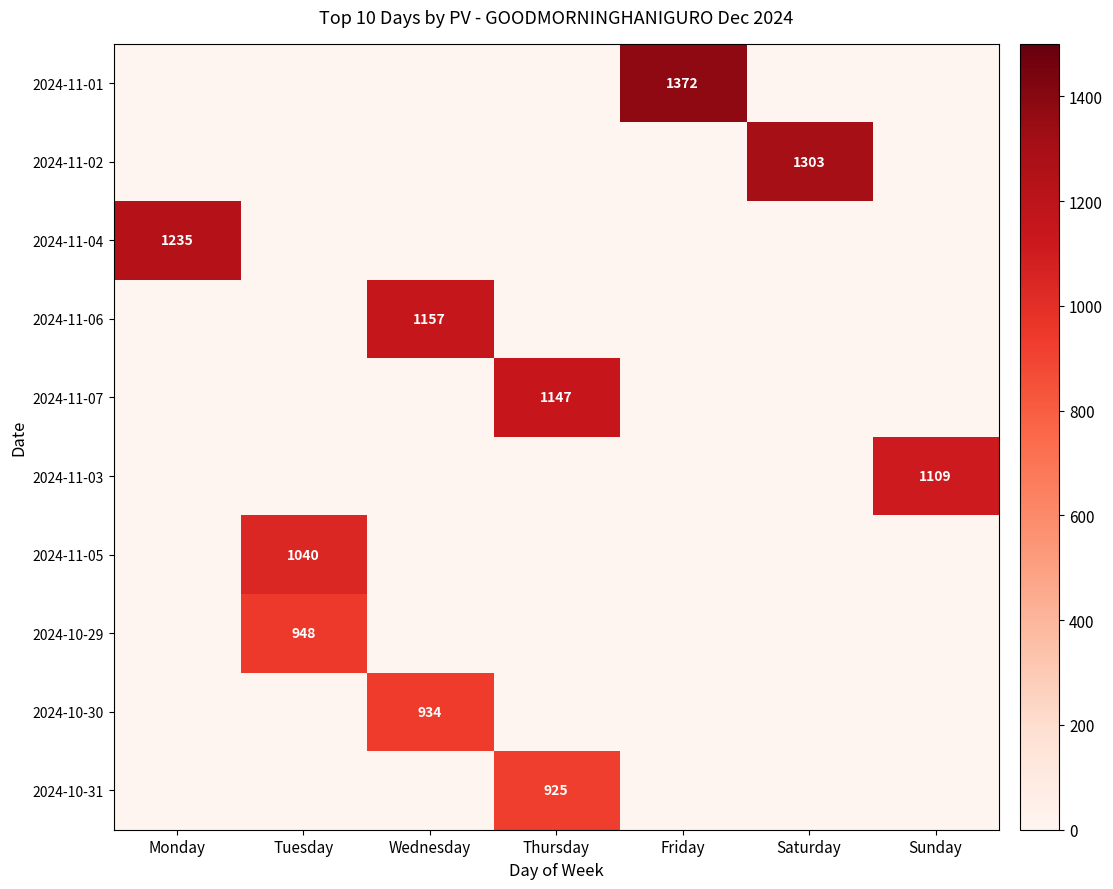

How many distinct data groups are displayed?

10